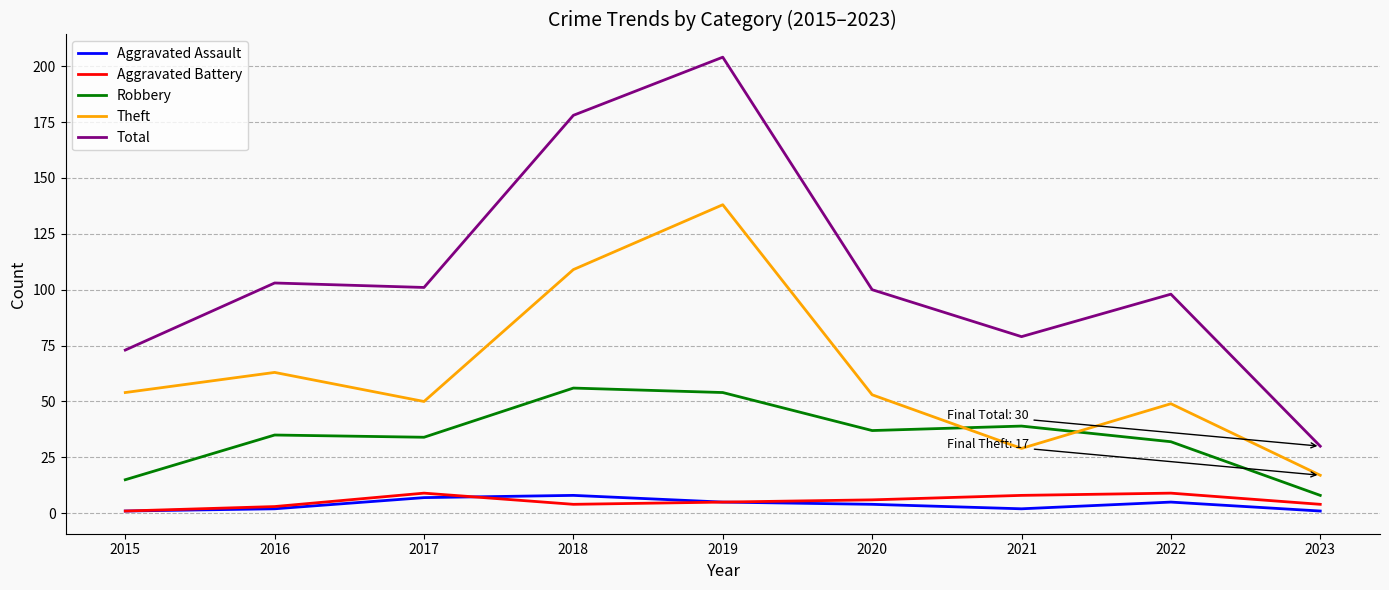

Reading left to right, what are all the values shown in this chart?

Aggravated Assault: 2015=1	2016=2	2017=7	2018=8	2019=5	2020=4	2021=2	2022=5	2023=1
Aggravated Battery: 2015=1	2016=3	2017=9	2018=4	2019=5	2020=6	2021=8	2022=9	2023=4
Robbery: 2015=15	2016=35	2017=34	2018=56	2019=54	2020=37	2021=39	2022=32	2023=8
Theft: 2015=54	2016=63	2017=50	2018=109	2019=138	2020=53	2021=29	2022=49	2023=17
Total: 2015=73	2016=103	2017=101	2018=178	2019=204	2020=100	2021=79	2022=98	2023=30